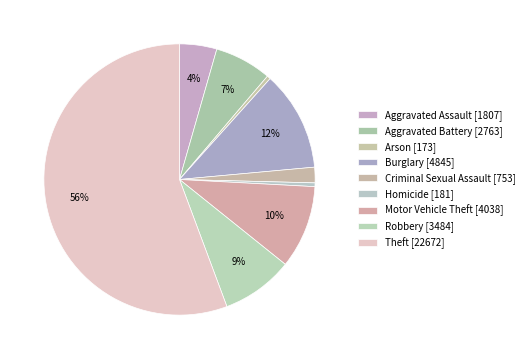

What portion of the pie excludes Aggravated Assault?

95.6%